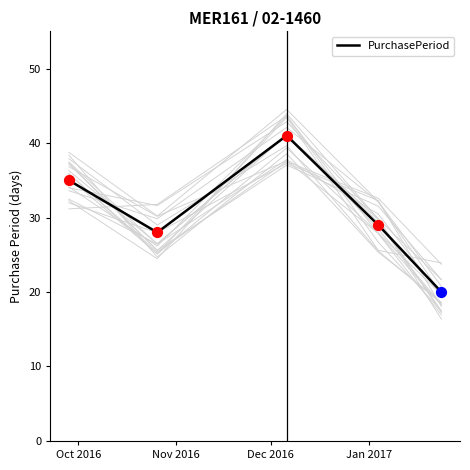

What is the highest value of the PurchasePeriod series?

41